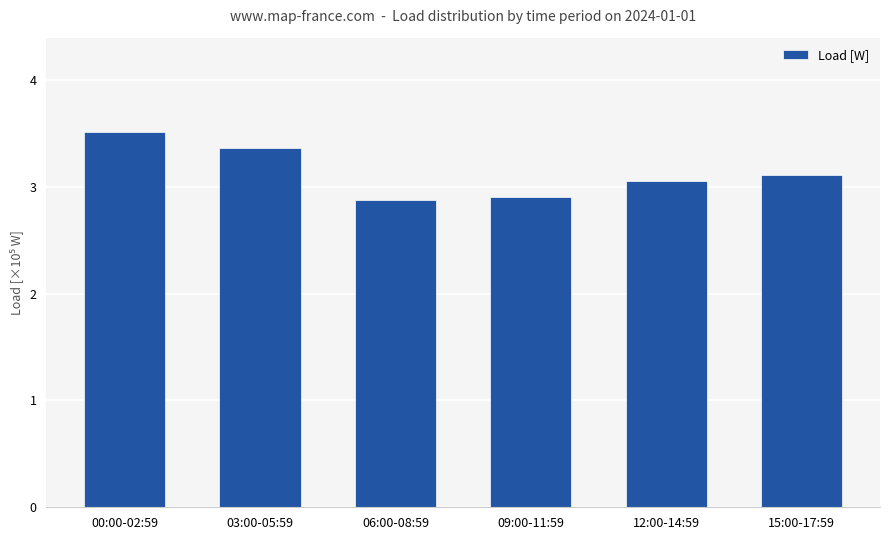

Approximately how many times larger is the value at 12:00-14:59 compared to 09:00-11:59?

1.0